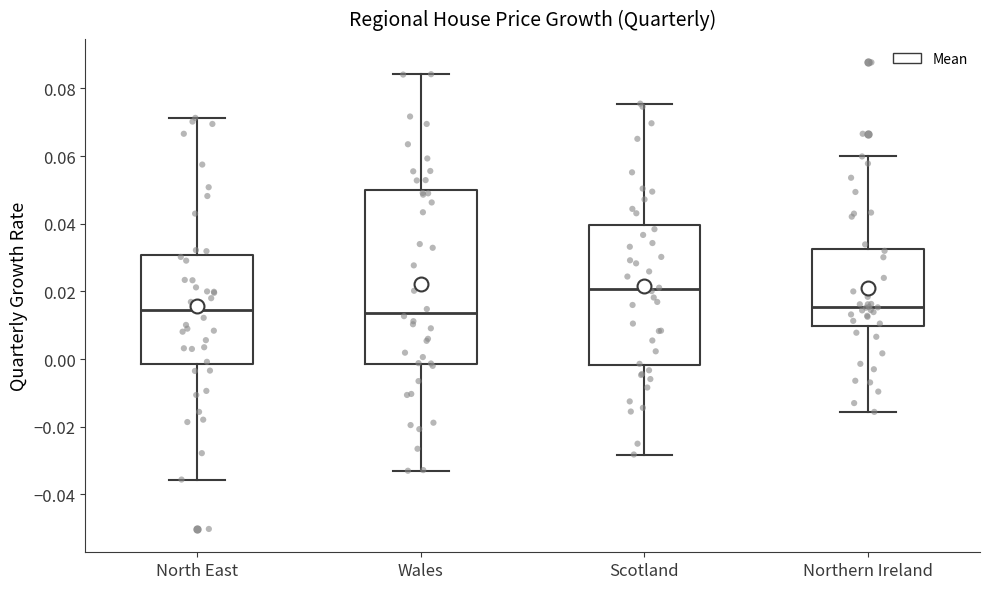

Which box's median line is the highest?

Scotland